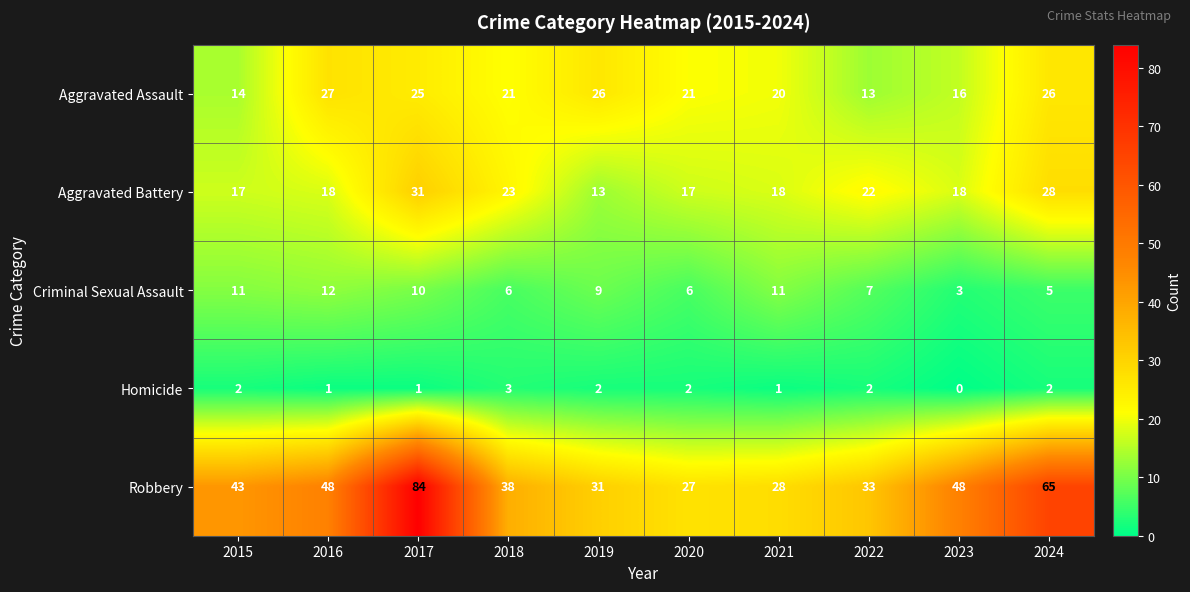

Which series has the largest total across all categories?

Robbery